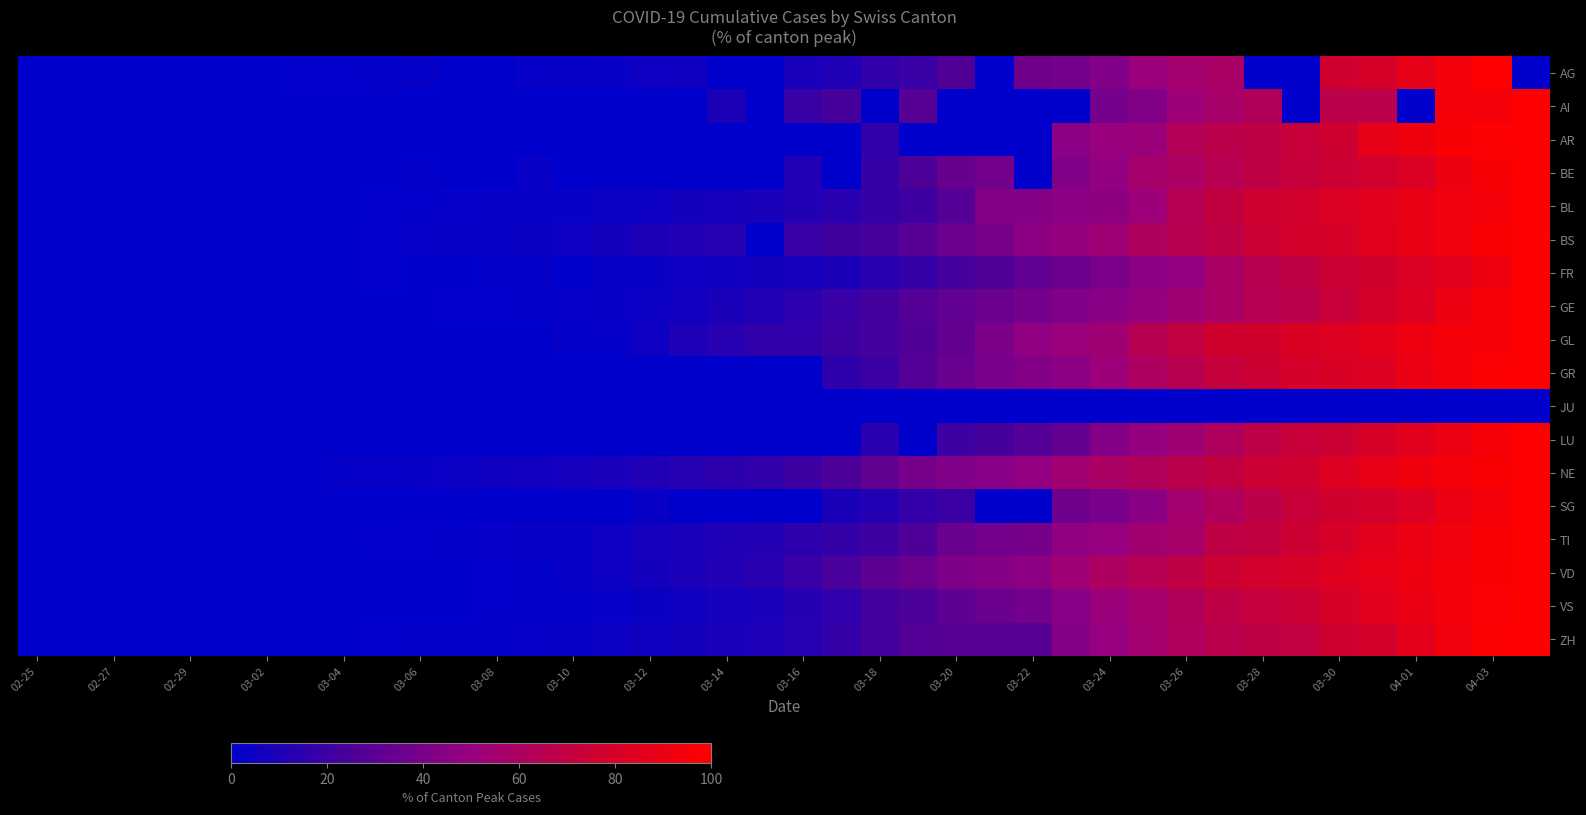

Reading left to right, extract all data points from this chart.

AG: 0.0	0.0	0.0	0.2	0.0	0.0	0.3	1.0	1.1	1.4	1.9	0.0	0.0	2.2	2.7	2.9	4.3	5.1	0.0	0.0	8.3	10.7	16.1	18.8	26.8	0.0	37.1	38.5	42.5	51.0	55.8	58.1	0.0	0.0	76.8	79.7	87.7	94.6	100.0	0.0
AI: 0.0	0.0	0.0	0.0	0.0	0.0	0.0	0.0	0.0	0.0	0.0	0.0	0.0	0.0	0.0	0.0	0.0	0.0	9.5	0.0	19.0	23.8	0.0	28.6	0.0	0.0	0.0	0.0	38.1	42.9	52.4	57.1	61.9	0.0	66.7	66.7	0.0	95.2	95.2	100.0
AR: 0.0	0.0	0.0	0.0	0.0	0.0	0.0	0.0	0.0	0.0	0.0	0.0	0.0	0.0	0.0	0.0	0.0	0.0	0.0	0.0	0.0	0.0	16.7	0.0	0.0	0.0	0.0	45.5	50.0	51.5	63.6	66.7	68.2	72.7	75.8	87.9	92.4	97.0	98.5	100.0
BE: 0.0	0.0	0.0	0.1	0.1	0.2	0.4	0.0	0.5	0.0	1.5	0.0	0.0	3.1	0.0	0.0	0.0	0.0	0.0	0.0	11.1	0.0	17.5	25.5	34.1	37.8	0.0	42.5	48.1	56.4	59.7	64.9	69.3	72.2	74.7	77.4	82.2	90.7	97.0	100.0
BL: 0.0	0.0	0.0	0.2	0.3	0.3	0.3	0.3	0.3	0.9	0.9	2.3	2.9	3.0	3.4	4.0	4.0	6.4	7.2	8.2	11.6	13.6	17.7	20.4	28.0	43.0	44.1	46.0	46.6	52.0	64.3	71.0	76.5	77.9	82.2	85.5	89.6	93.0	95.3	100.0
BS: 0.0	0.0	0.1	0.1	0.1	0.1	0.1	0.4	0.4	1.0	2.0	2.7	3.1	3.7	4.3	6.4	9.5	12.0	13.0	0.0	18.6	21.4	23.6	28.7	35.2	38.7	46.4	48.8	53.5	60.2	65.3	69.1	74.2	78.9	80.4	85.1	89.6	93.1	98.3	100.0
FR: 0.0	0.0	0.0	0.0	0.0	0.2	0.3	0.0	0.6	0.9	0.0	0.0	1.3	1.7	0.0	2.5	3.4	4.5	5.6	6.3	7.1	9.2	13.5	17.4	22.7	26.2	31.7	35.4	40.0	45.9	48.4	57.8	66.0	69.3	74.8	77.0	82.3	86.2	92.2	100.0
GE: 0.0	0.0	0.0	0.1	0.2	0.2	0.3	0.3	0.4	0.5	0.7	1.0	1.1	1.5	2.0	2.9	4.0	5.9	9.1	11.3	14.5	18.4	22.6	27.4	31.8	35.5	38.1	42.1	45.3	48.9	54.2	58.3	63.7	66.7	72.5	78.8	83.6	91.1	96.5	100.0
GL: 0.0	0.0	0.0	0.0	0.0	0.0	0.0	0.0	0.0	0.0	0.0	0.0	0.0	0.0	1.6	1.6	4.9	9.8	13.1	16.4	16.4	19.7	23.0	26.2	32.8	41.0	47.5	50.8	54.1	65.6	70.5	77.0	77.0	82.0	83.6	86.9	91.8	95.1	96.7	100.0
GR: 0.0	0.0	0.0	0.0	0.0	0.0	0.0	0.0	0.0	0.0	0.0	0.0	0.0	0.0	0.0	0.0	0.0	0.0	0.0	0.0	0.0	15.4	19.5	27.7	34.4	39.3	43.2	45.7	52.2	59.8	65.9	72.1	75.3	79.0	81.4	83.3	90.1	94.7	98.8	100.0
JU: 0.0	0.0	0.0	0.0	0.0	0.0	0.0	0.0	0.0	0.0	0.0	0.0	0.0	0.0	0.0	0.0	0.0	0.0	0.0	0.0	0.0	0.0	0.0	0.0	0.0	0.0	0.0	0.0	0.0	0.0	0.0	0.0	0.0	0.0	0.0	0.0	0.0	0.0	0.0	0.0
LU: 0.0	0.0	0.0	0.0	0.0	0.0	0.0	0.0	0.0	0.0	0.0	0.0	0.0	0.0	0.0	0.0	0.0	0.0	0.0	0.0	0.0	0.0	13.9	0.0	19.6	23.2	27.9	33.3	43.7	48.6	53.9	61.2	67.6	72.3	74.8	80.0	85.5	90.0	95.7	100.0
NE: 0.0	0.0	0.0	0.0	0.0	0.2	0.2	0.2	1.8	2.0	2.9	4.0	5.3	6.0	6.9	8.2	10.2	13.1	15.0	16.4	20.6	25.2	32.3	38.7	41.8	44.2	47.8	54.6	58.6	61.9	66.2	69.9	74.6	76.5	83.6	88.9	92.9	95.1	98.2	100.0
SG: 0.0	0.0	0.0	0.0	0.0	0.0	0.0	0.0	0.2	0.0	0.4	0.0	0.0	0.0	0.0	0.0	3.0	0.0	0.0	0.0	0.0	9.3	12.1	16.9	19.4	0.0	0.0	36.7	39.7	45.2	55.6	60.7	67.3	72.4	77.2	78.2	82.1	90.3	95.2	100.0
TI: 0.0	0.0	0.0	0.0	0.1	0.1	0.2	0.3	0.5	1.0	1.1	1.7	2.0	2.5	3.1	4.4	6.7	8.4	10.9	12.0	15.1	17.4	20.9	26.1	34.8	37.5	38.7	47.6	49.5	55.4	57.4	69.1	70.7	75.2	80.3	85.6	89.9	93.0	97.3	100.0
VD: 0.0	0.0	0.0	0.0	0.0	0.0	0.0	0.0	0.0	0.0	0.5	0.7	0.9	1.2	3.1	4.8	6.5	8.7	11.2	13.3	18.7	24.4	30.6	35.5	41.2	44.0	46.4	53.6	59.8	64.3	69.1	74.6	77.7	79.7	84.7	88.4	92.0	95.1	98.3	100.0
VS: 0.0	0.0	0.0	0.1	0.1	0.1	0.2	0.2	0.3	0.4	0.4	0.5	0.8	1.2	1.6	2.1	3.7	5.4	6.9	8.1	12.1	15.9	22.0	24.6	30.8	35.2	37.8	44.4	51.4	56.0	61.7	68.4	71.8	74.5	80.8	85.5	90.5	94.2	97.7	100.0
ZH: 0.0	0.1	0.1	0.1	0.2	0.3	0.4	0.5	0.6	0.9	1.2	1.4	1.6	2.0	2.5	4.1	5.7	6.6	8.8	10.1	13.2	17.4	23.0	27.5	28.8	28.8	28.8	43.6	49.6	55.6	60.9	66.1	69.1	70.4	75.5	79.2	86.8	93.5	98.7	100.0